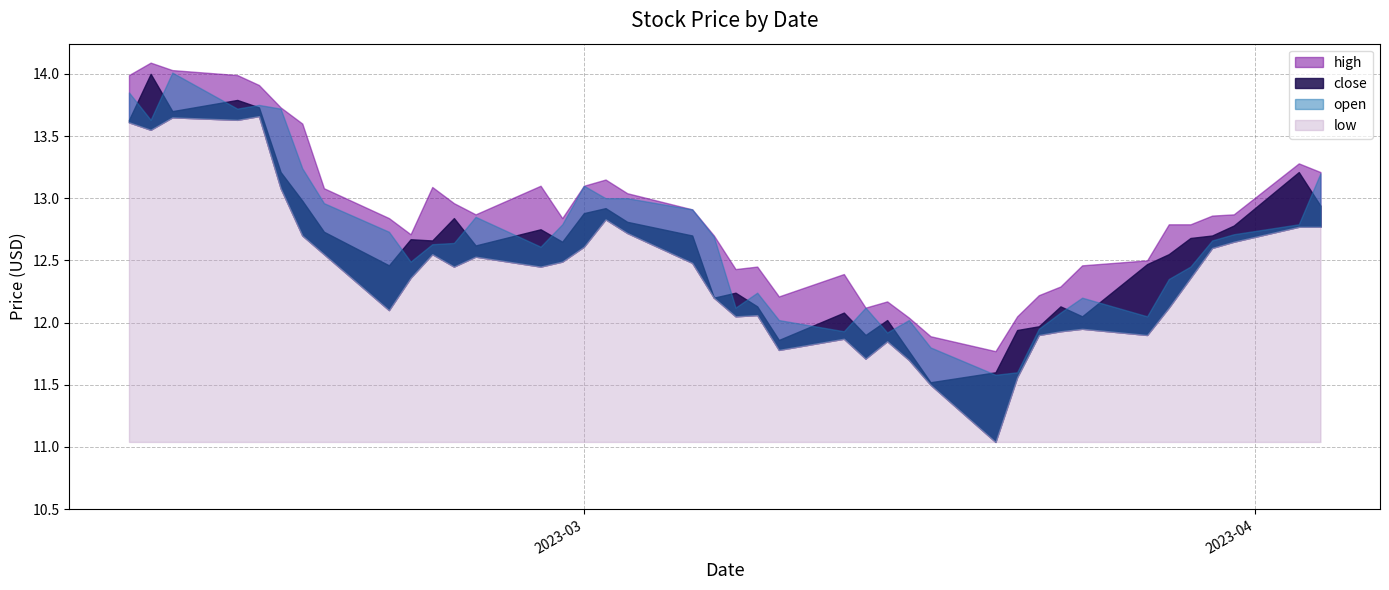

Is it true that low equals 11.9 at 2023-03-13?

True